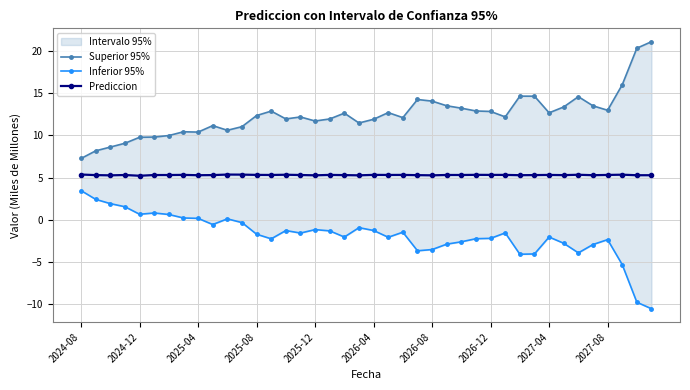

What is the lowest value of the Prediccion series?

5.2